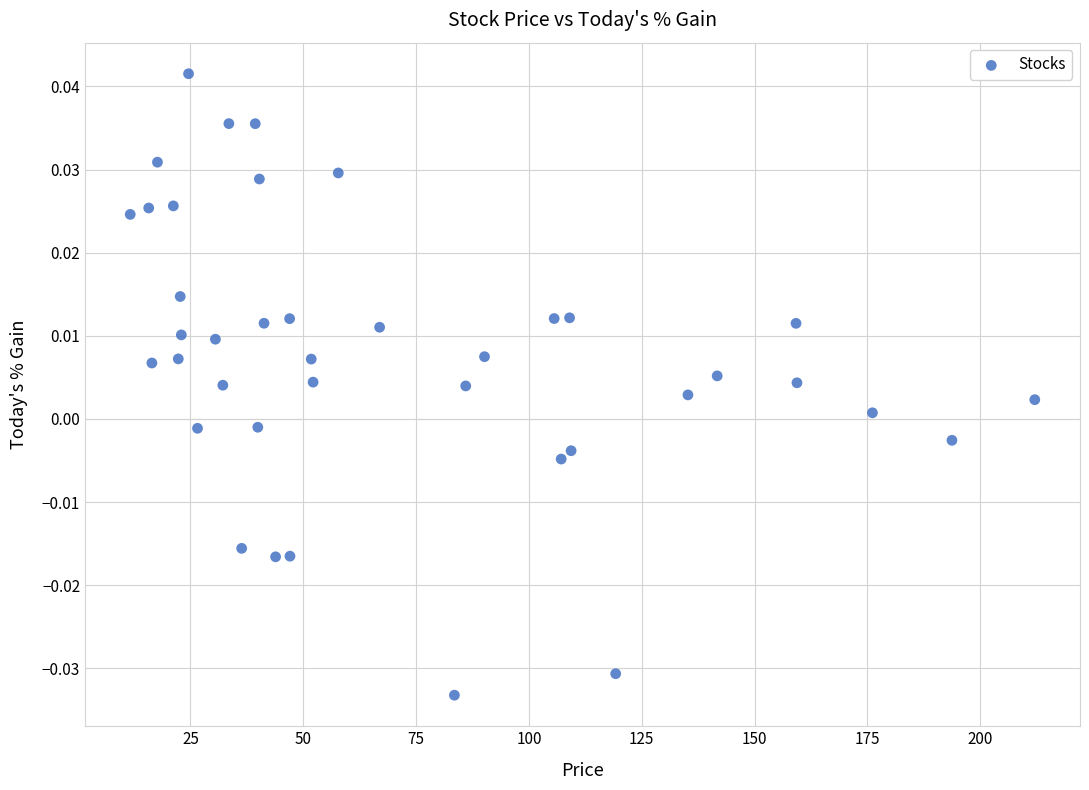

What is the range of X values (max minus min)?

200.4